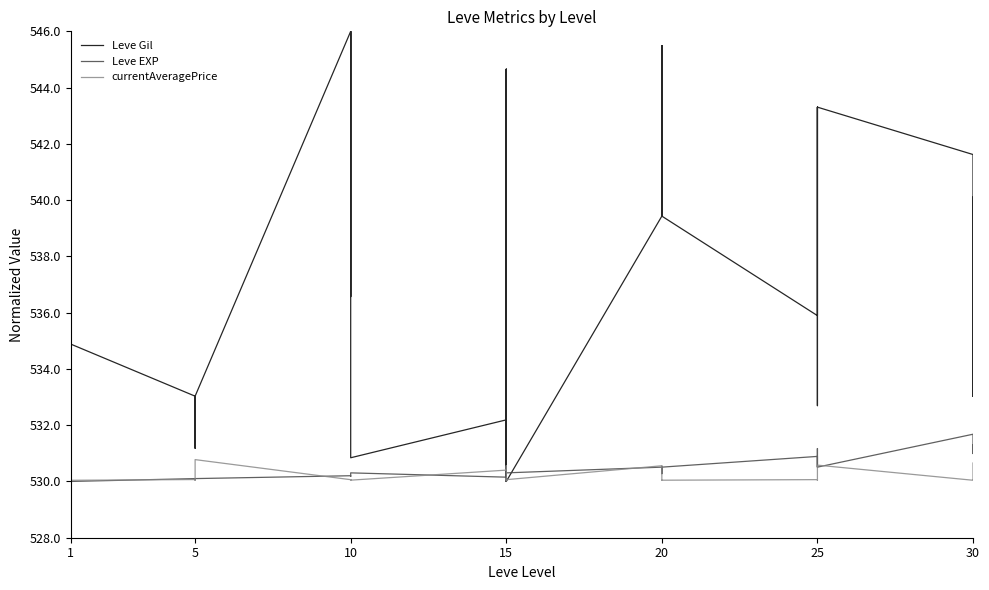

How many values in the Leve EXP series exceed 530?

36